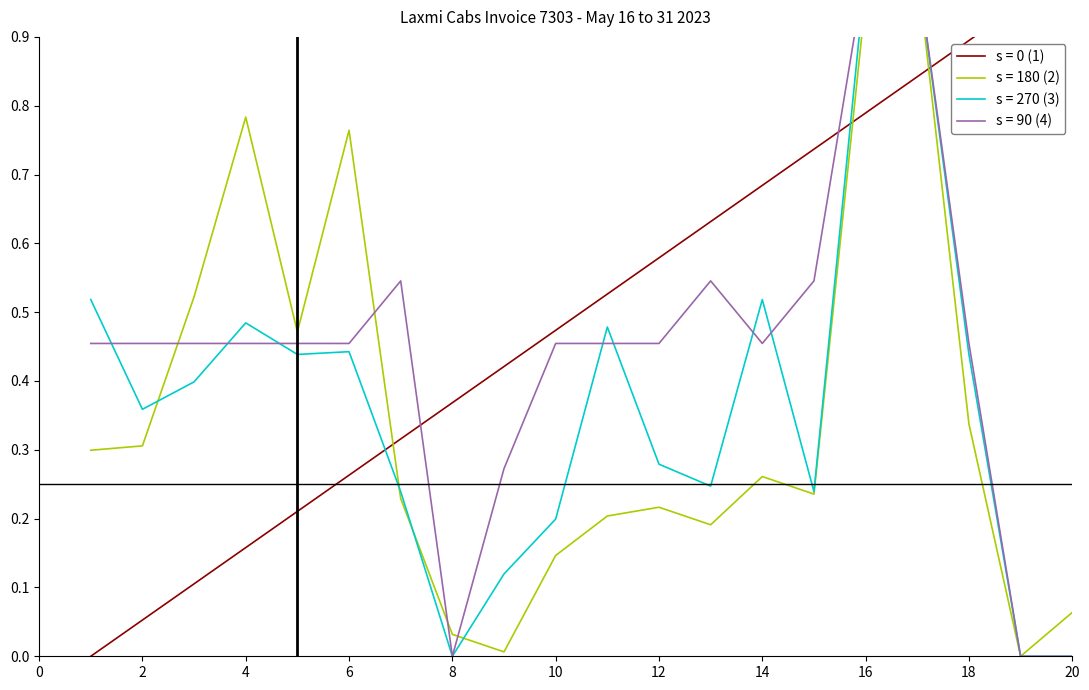

Which has a higher value, 12 or 7?

12